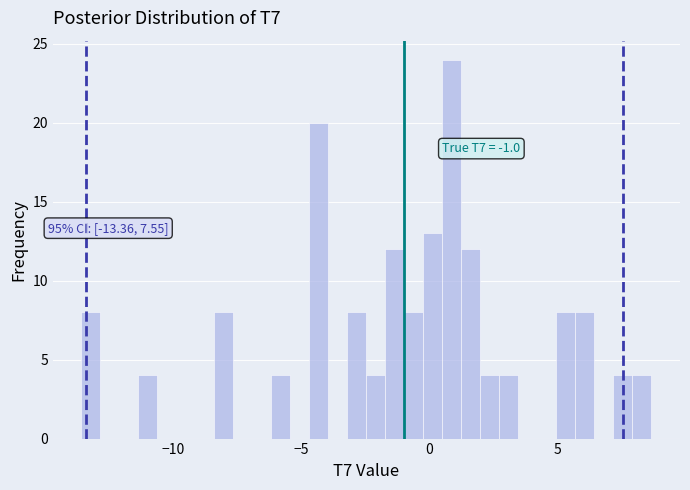

Around what value on the x-axis is the tallest bar? Give the approximate position of its centre, as read against the axis.

1.0